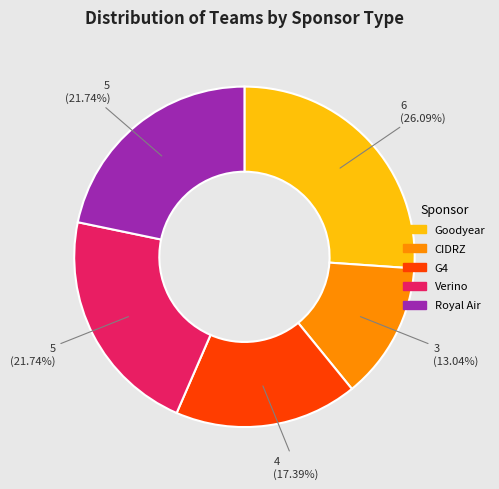

Does any single category account for the majority?

No